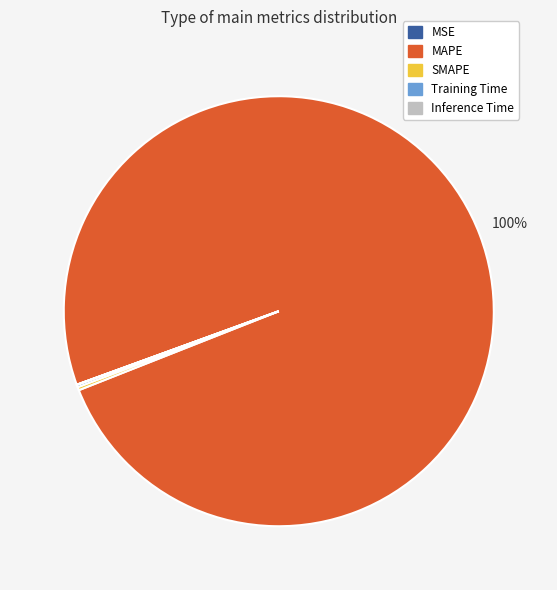

Is there any slice that represents more than half of the pie?

Yes